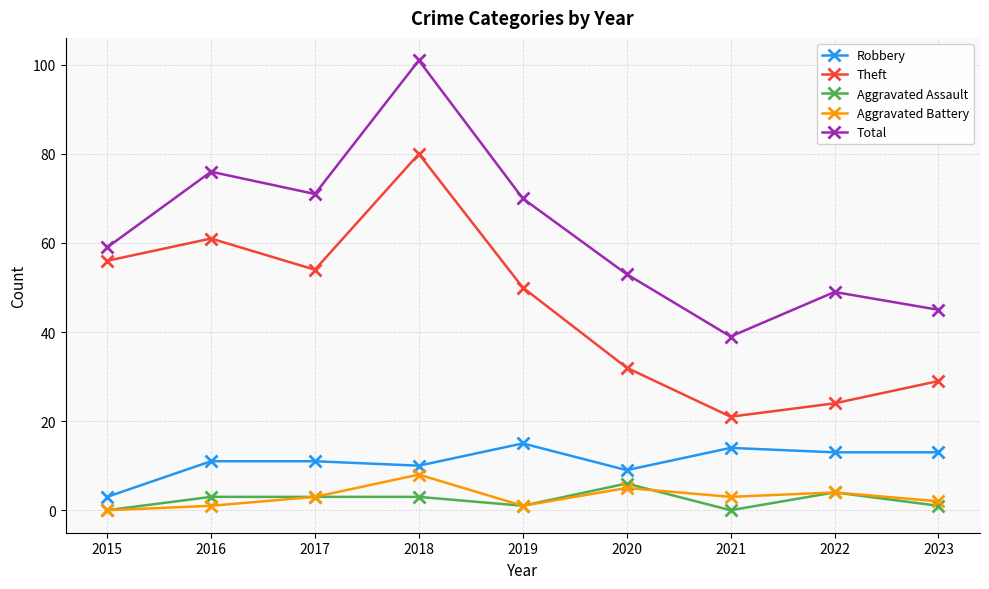

What is the lowest value of the Theft series?

21